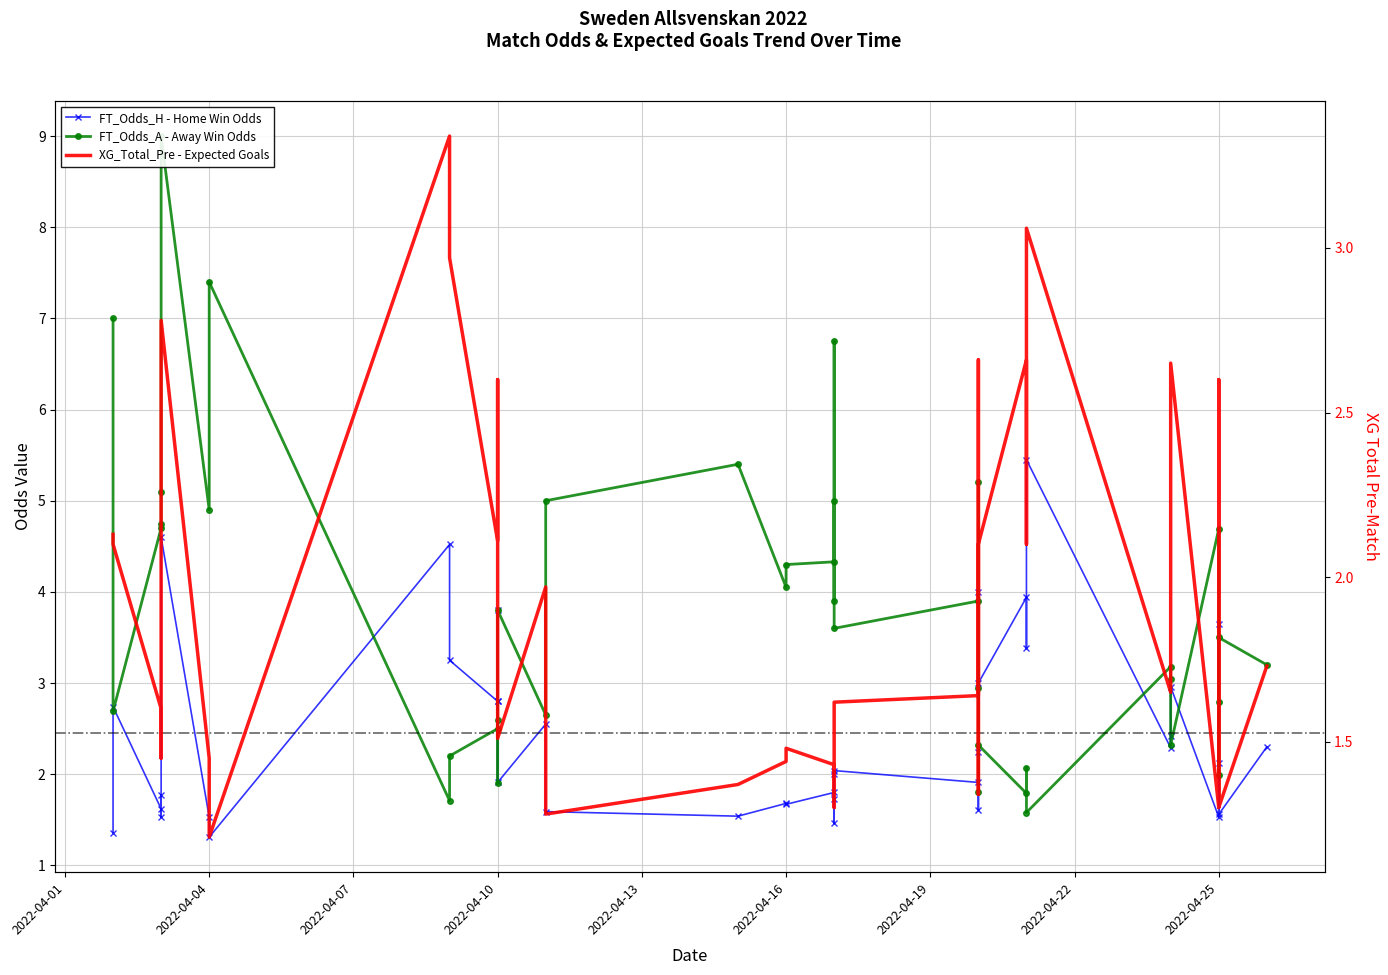

Which series has the largest range (max minus min)?

FT_Odds_A - Away Win Odds